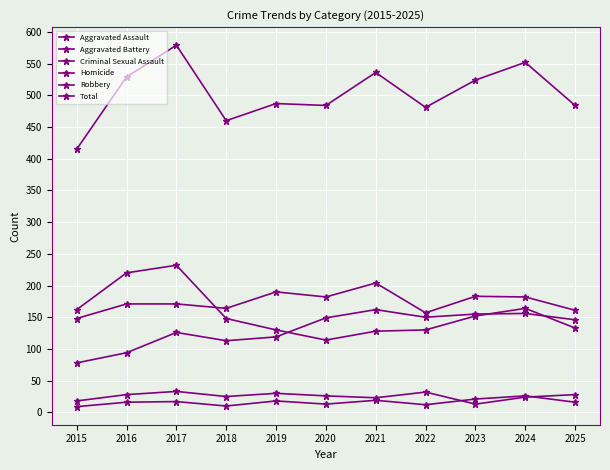

Is the value of Robbery at 2025 greater than the value of Aggravated Assault at 2018?

Yes